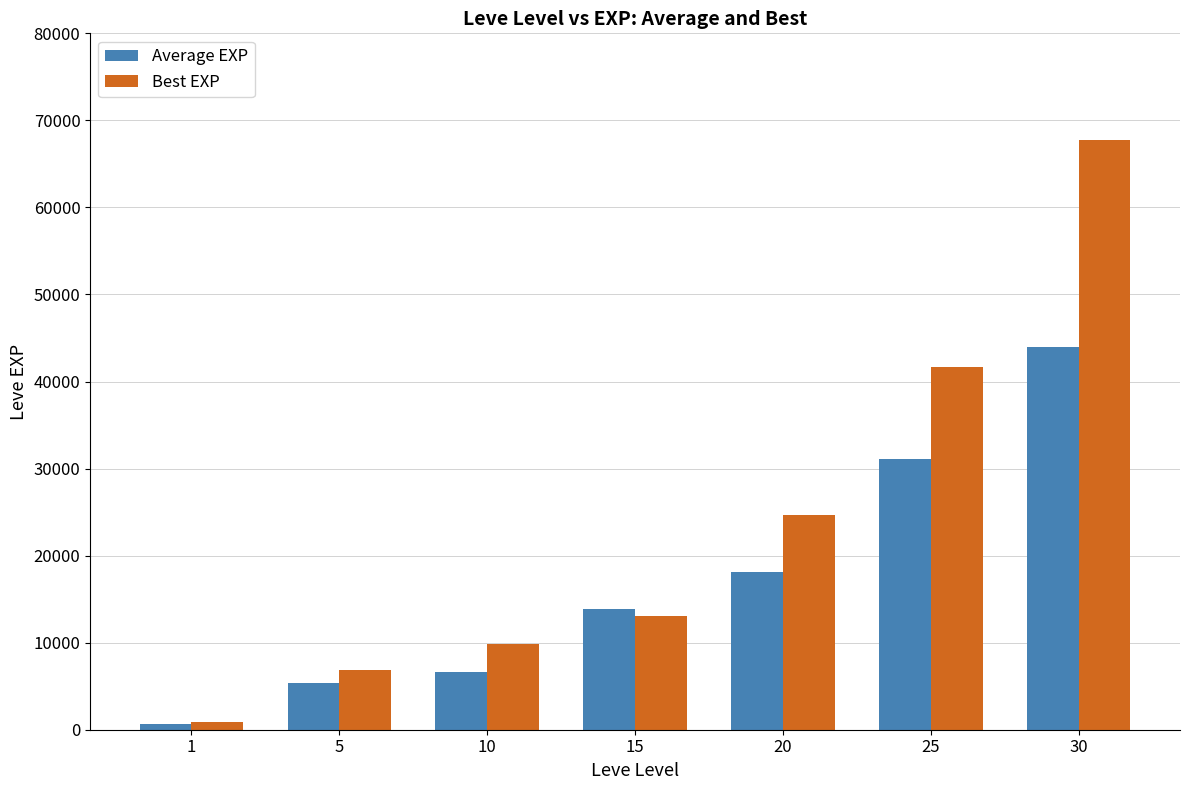

What is the maximum value for Best EXP?

67730